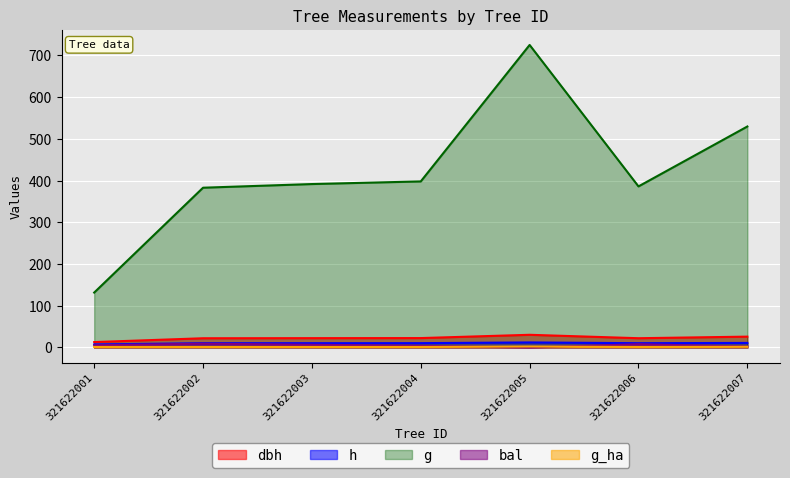

At which label does g first exceed 391?

321622003